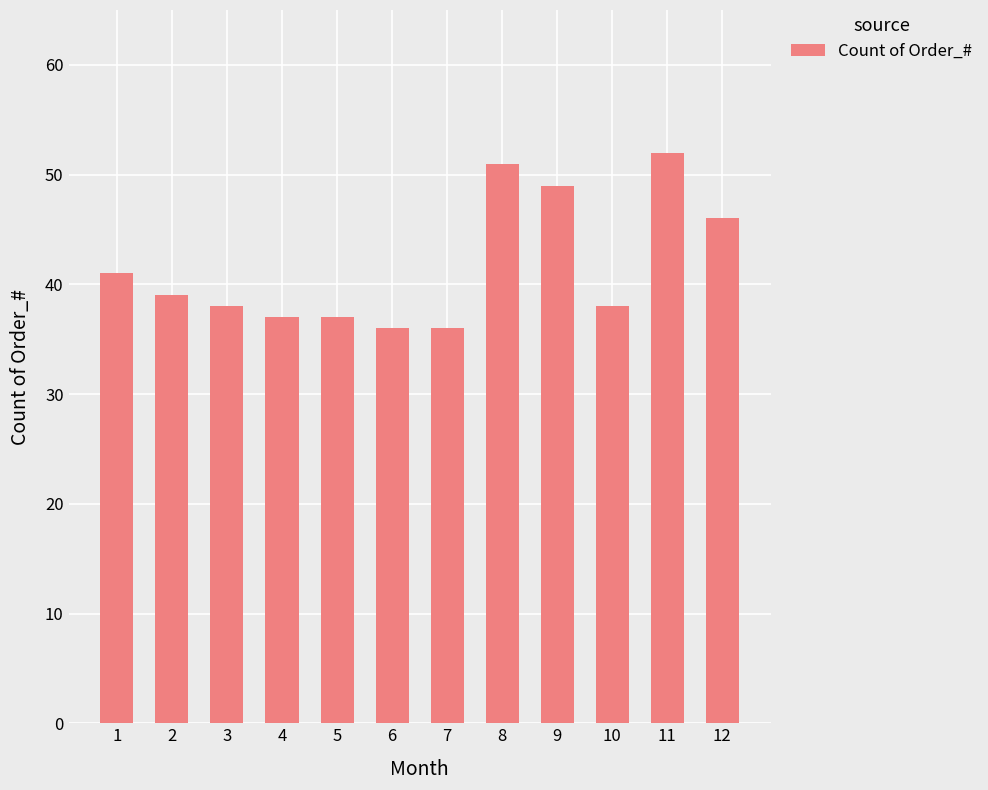

What is the value of the 11th bar from the left?

52